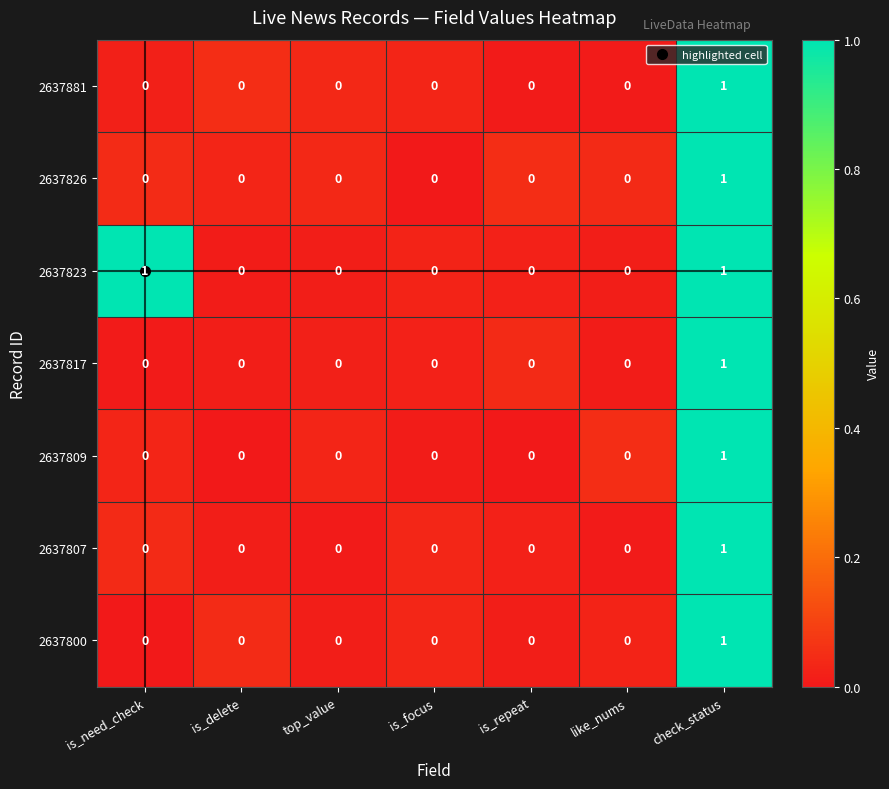

At which category is the sum across all series the highest?

check_status